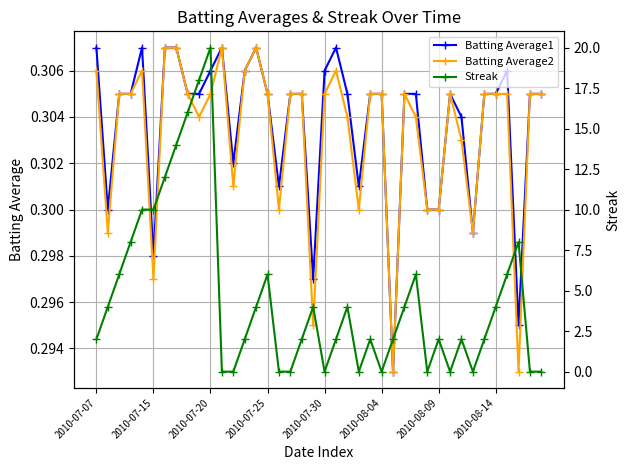

What is the value of the Batting Average2 point at the 6th from the left?

0.3